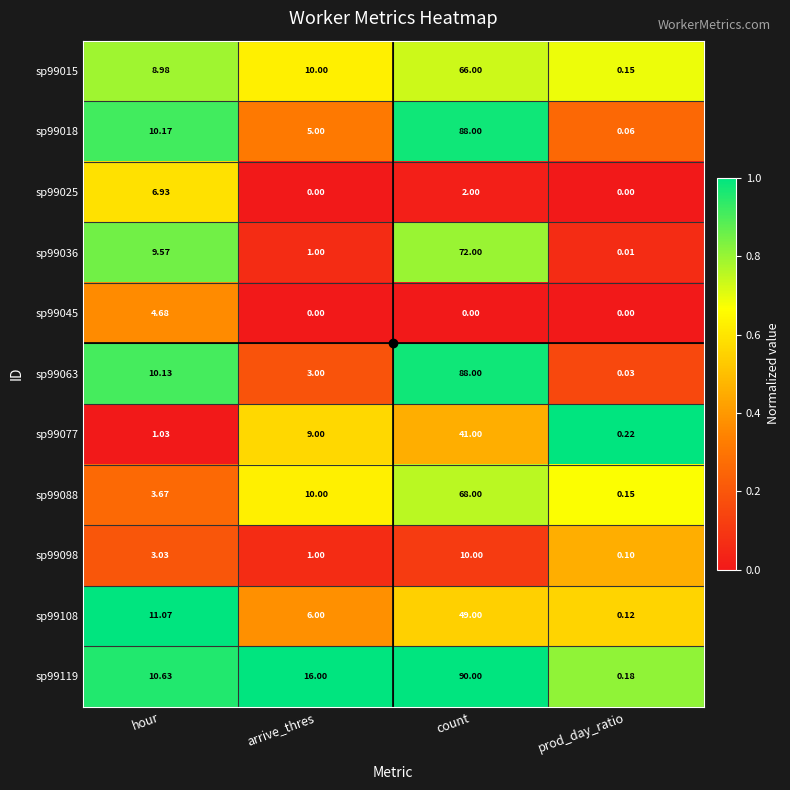

At which label is sp99036 closest to 36?

hour